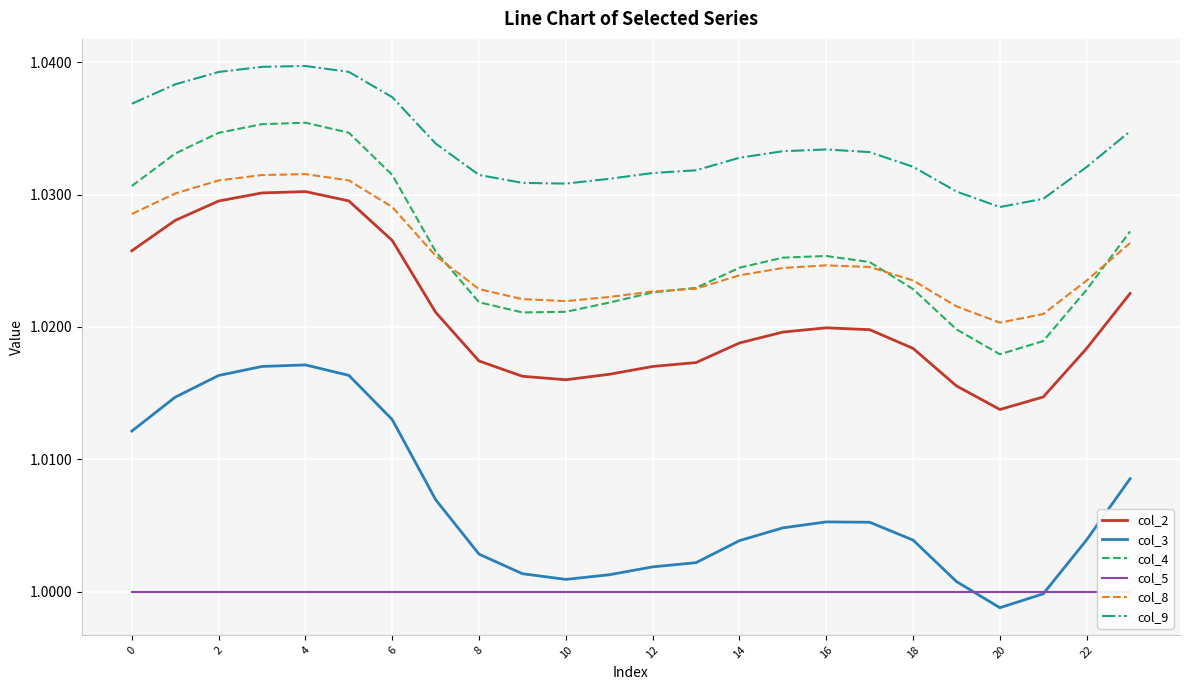

Where is col_4 nearest to the value 1?

20